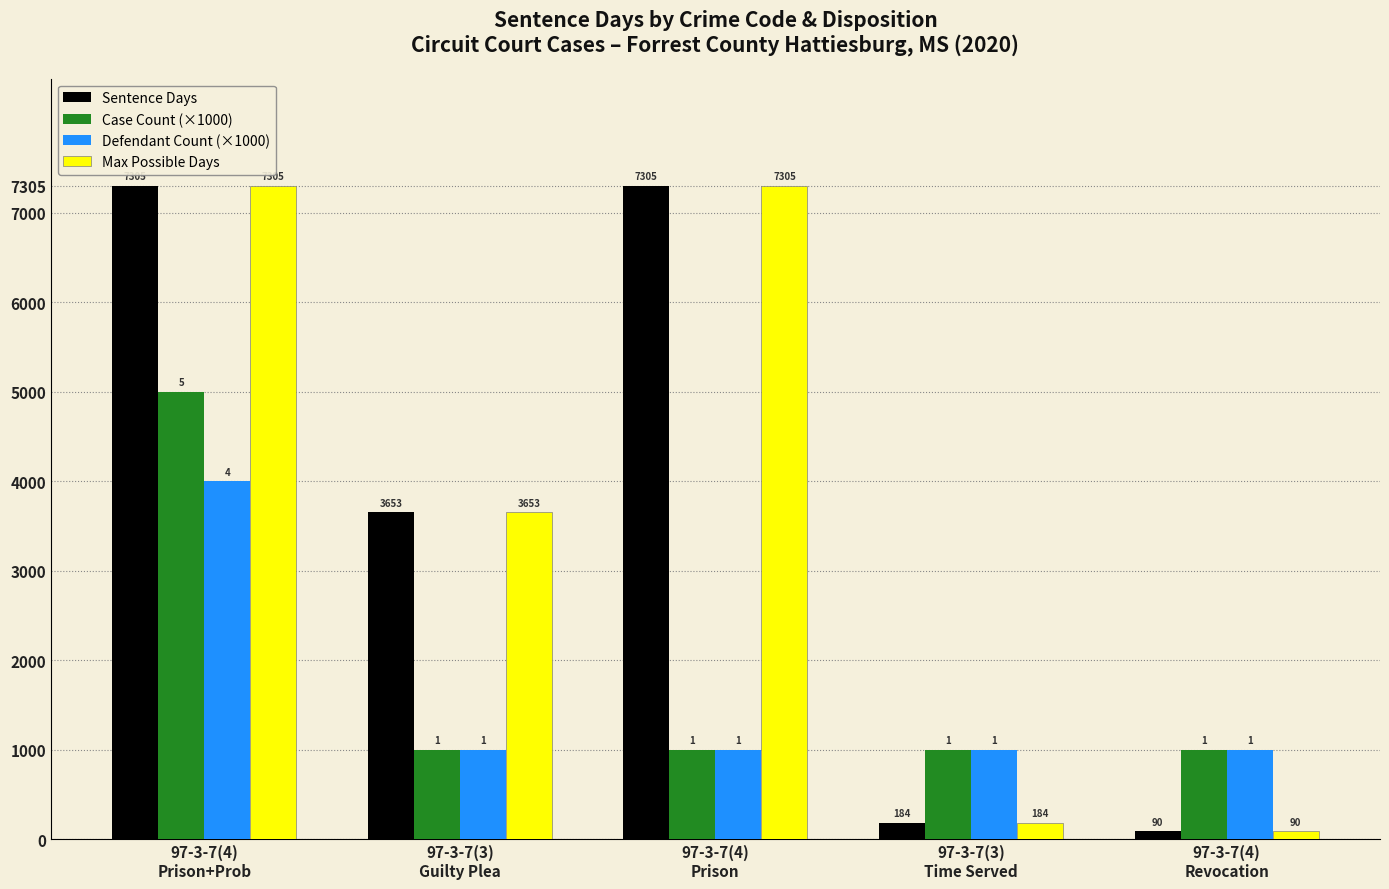

What is the minimum value shown in the chart?

90